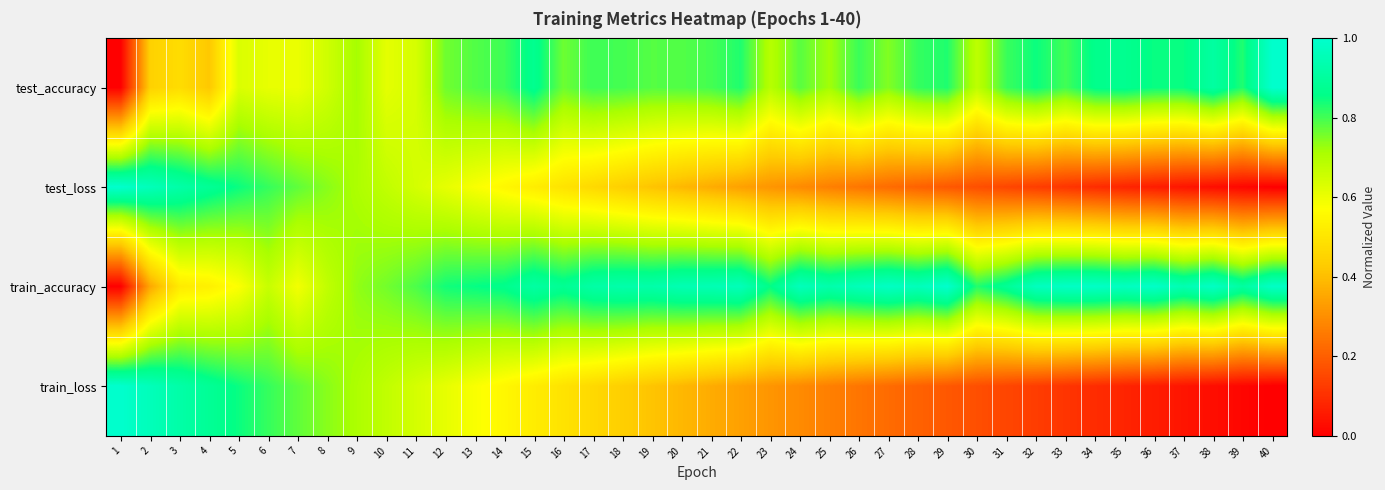

At which category is the sum across all series the highest?

5